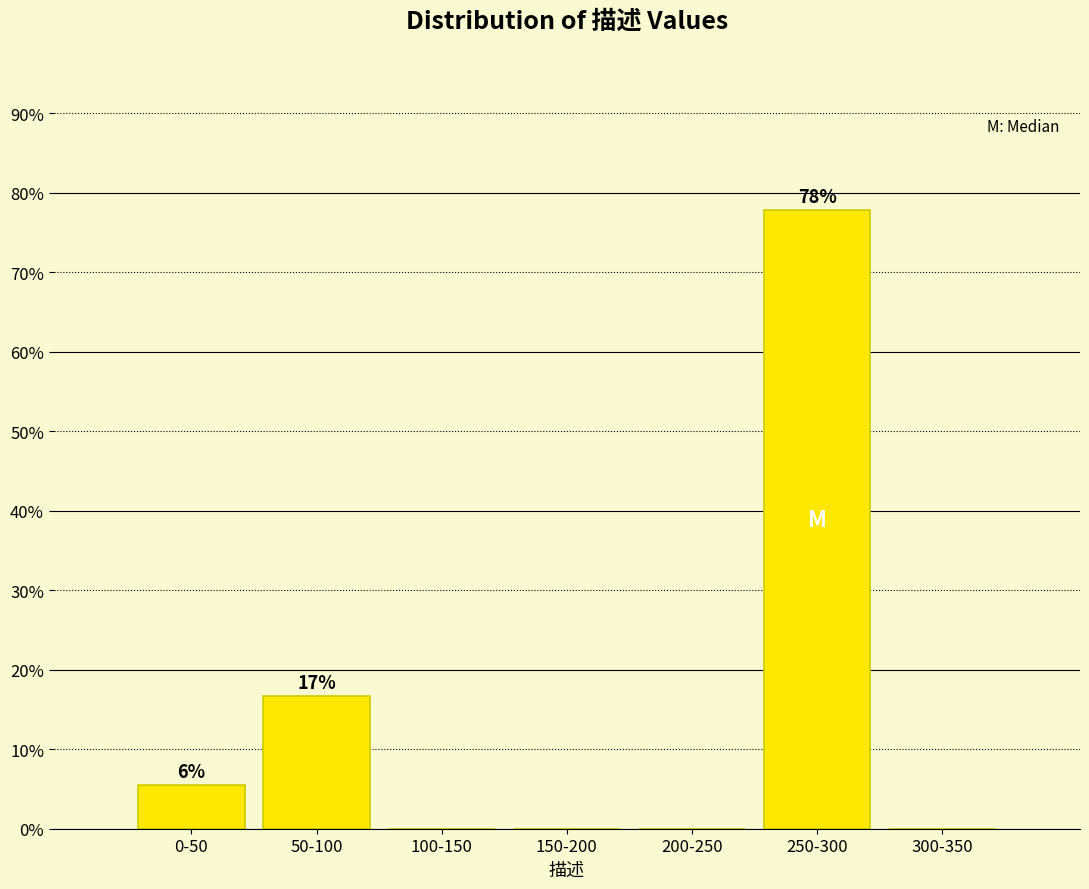

Reading right to left, extract all data points from this chart.

300-350=0.0	250-300=77.8	200-250=0.0	150-200=0.0	100-150=0.0	50-100=16.7	0-50=5.6